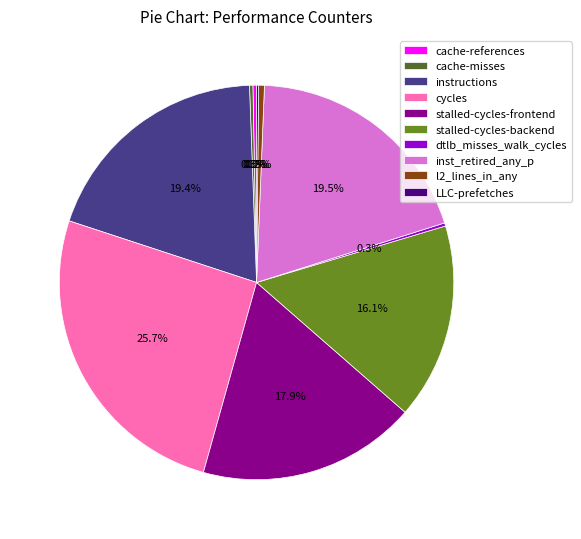

Between l2_lines_in_any and stalled-cycles-backend, which is larger?

stalled-cycles-backend